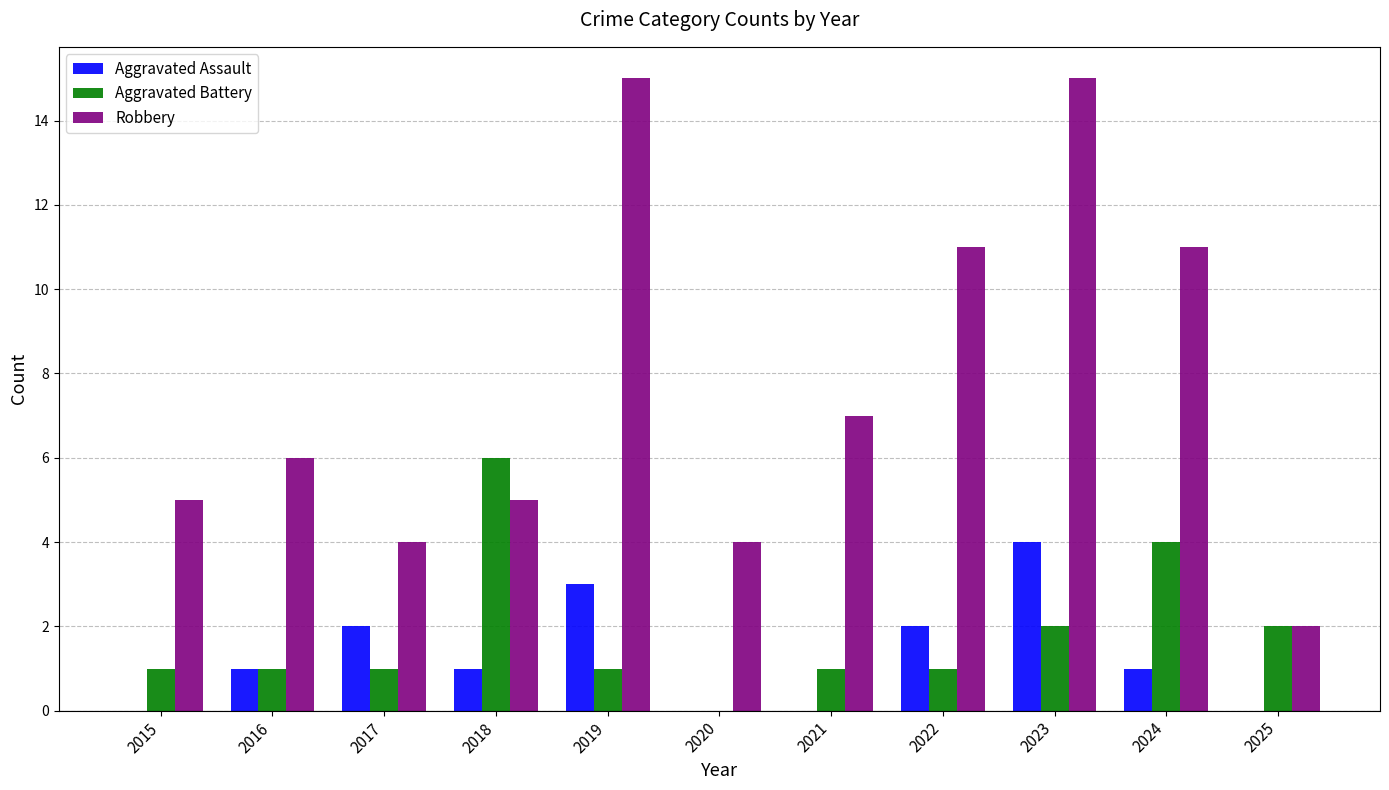

Reading left to right, list all the values displayed in this chart.

Aggravated Assault: 0	1	2	1	3	0	0	2	4	1	0
Aggravated Battery: 1	1	1	6	1	0	1	1	2	4	2
Robbery: 5	6	4	5	15	4	7	11	15	11	2